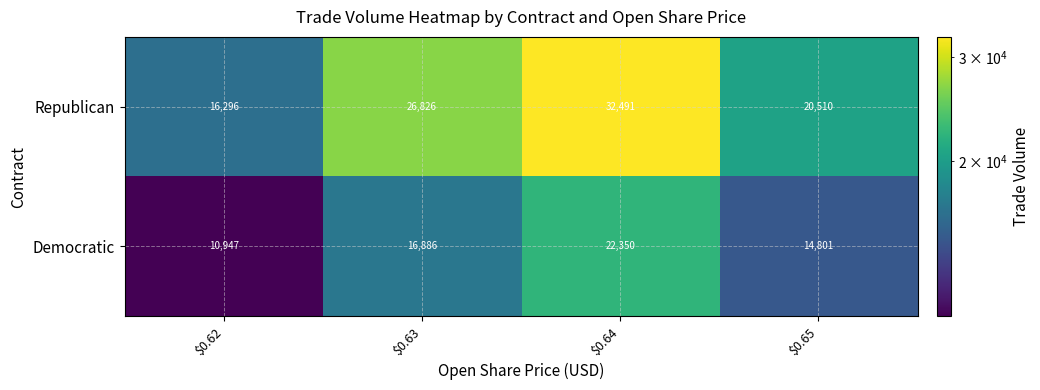

What is the minimum value shown in the chart?

10947